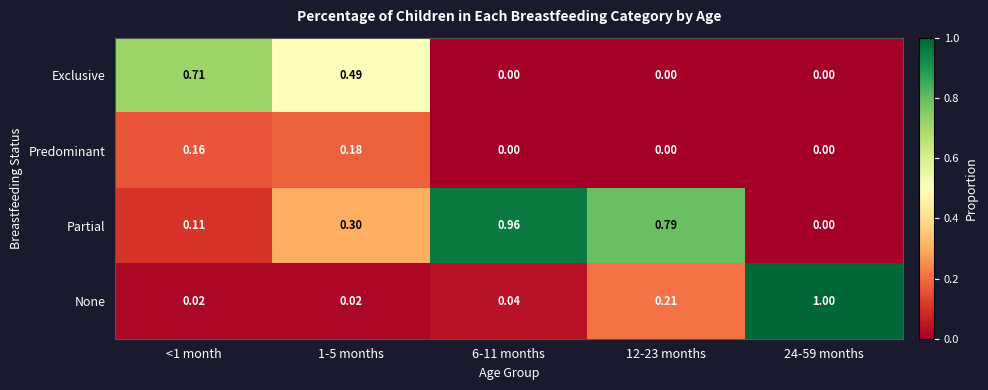

Is the value of Predominant at 24-59 months greater than the value of None at 6-11 months?

No